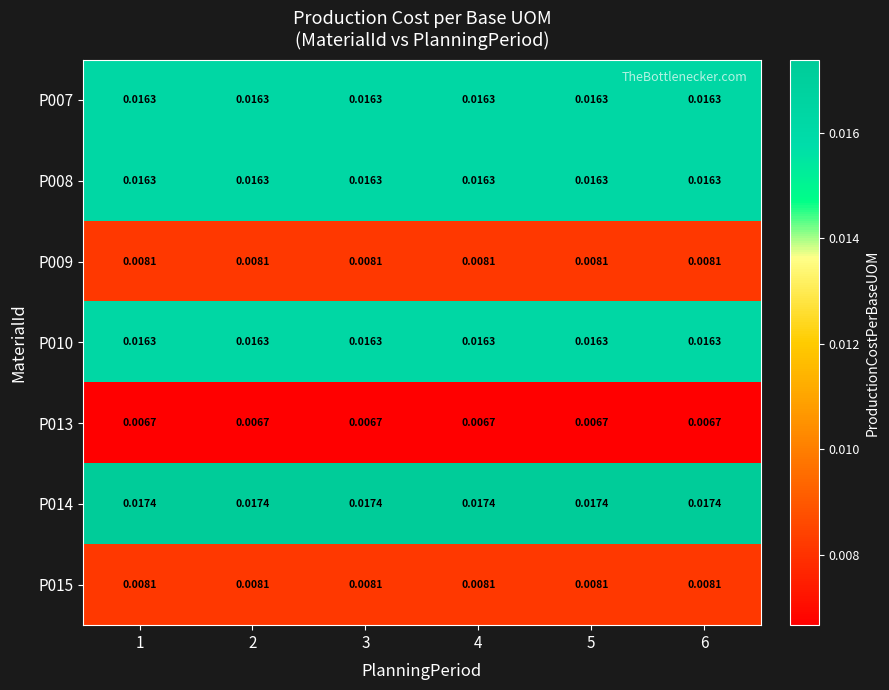

Count the number of categories in the chart.

6